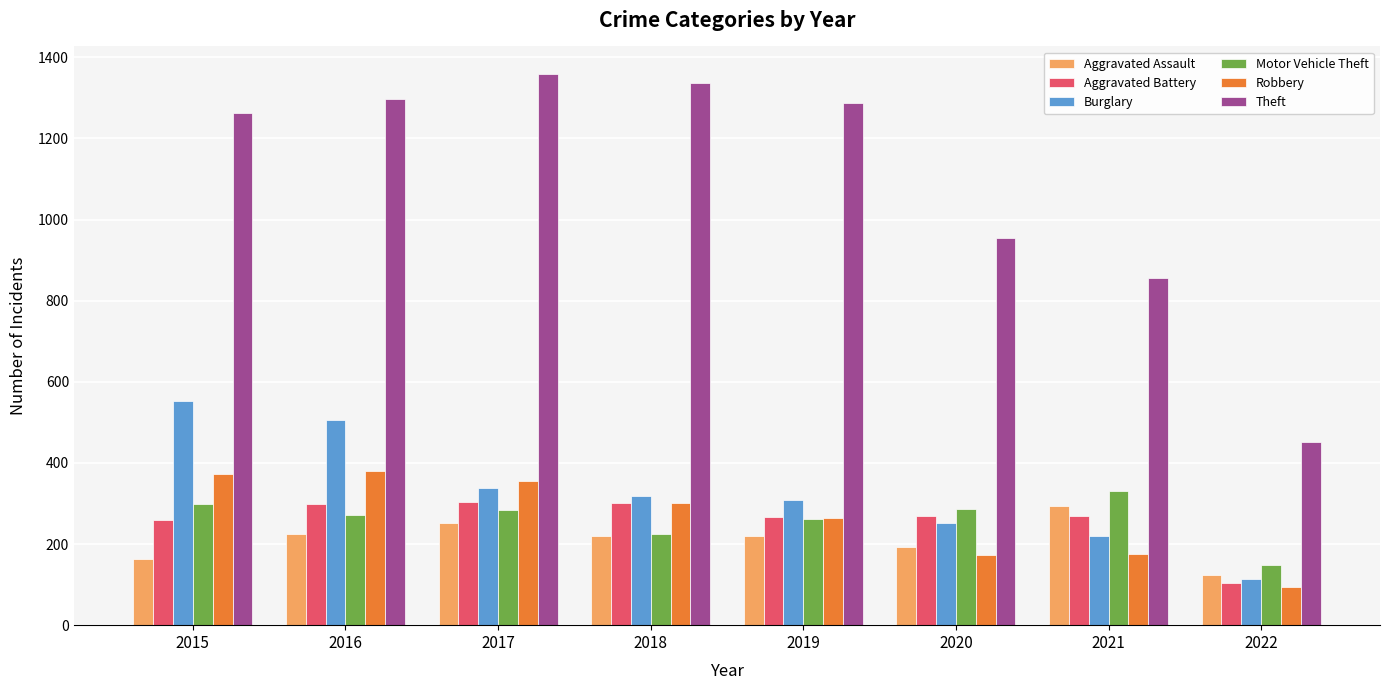

How many values in the Burglary series are below 319?

4